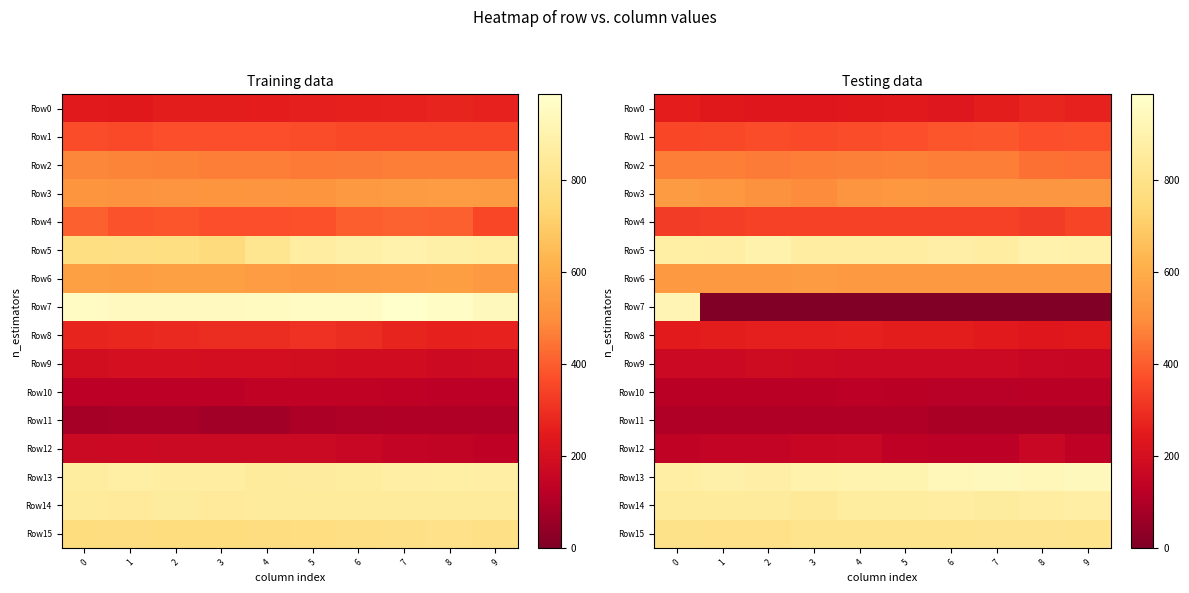

Rank the categories by Row13 value from lowest to highest.

0, 2, 1, 3, 4, 5, 6, 8, 9, 7